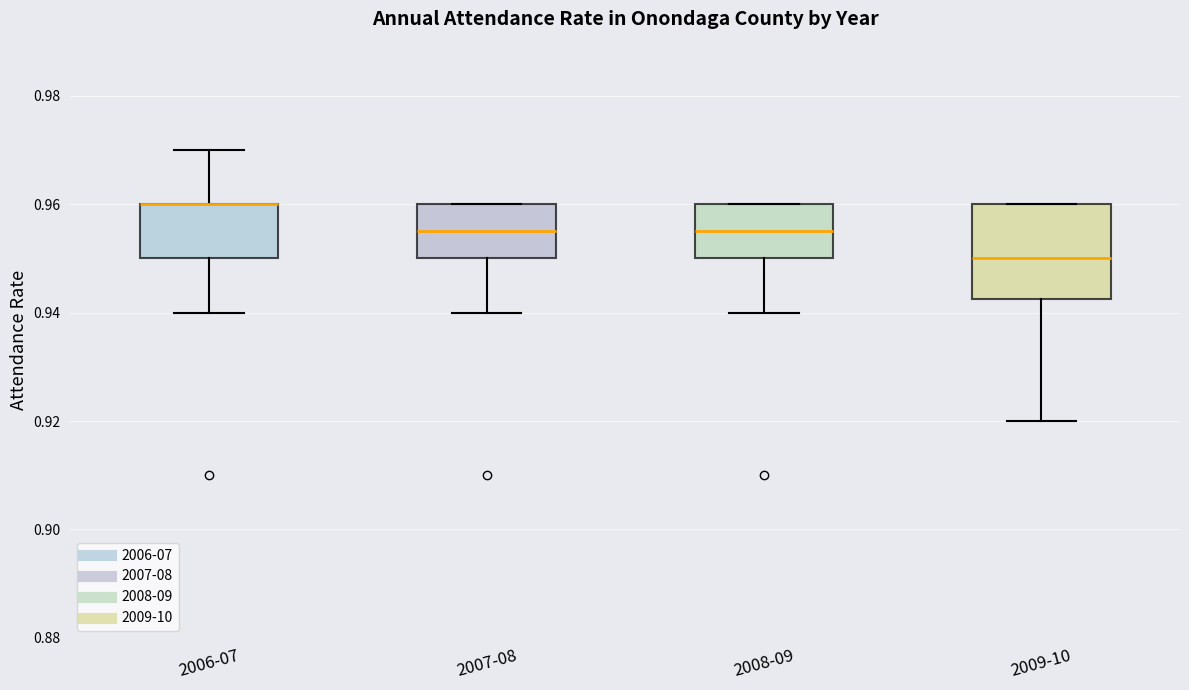

Reading left to right, read every box against the y-axis: the position of its median line, the range the box covers, and the ends of its whiskers. The values are not printed on the chart, so give them approximately, as read against the axis.

2006-07: median 0.960 (drawn on the box's upper edge), box 0.950 to 0.960, whiskers 0.940 to 0.970
2007-08: median 0.956, box 0.950 to 0.960, whiskers 0.940 to 0.960
2008-09: median 0.956, box 0.950 to 0.960, whiskers 0.940 to 0.960
2009-10: median 0.950, box 0.942 to 0.960, whiskers 0.920 to 0.960